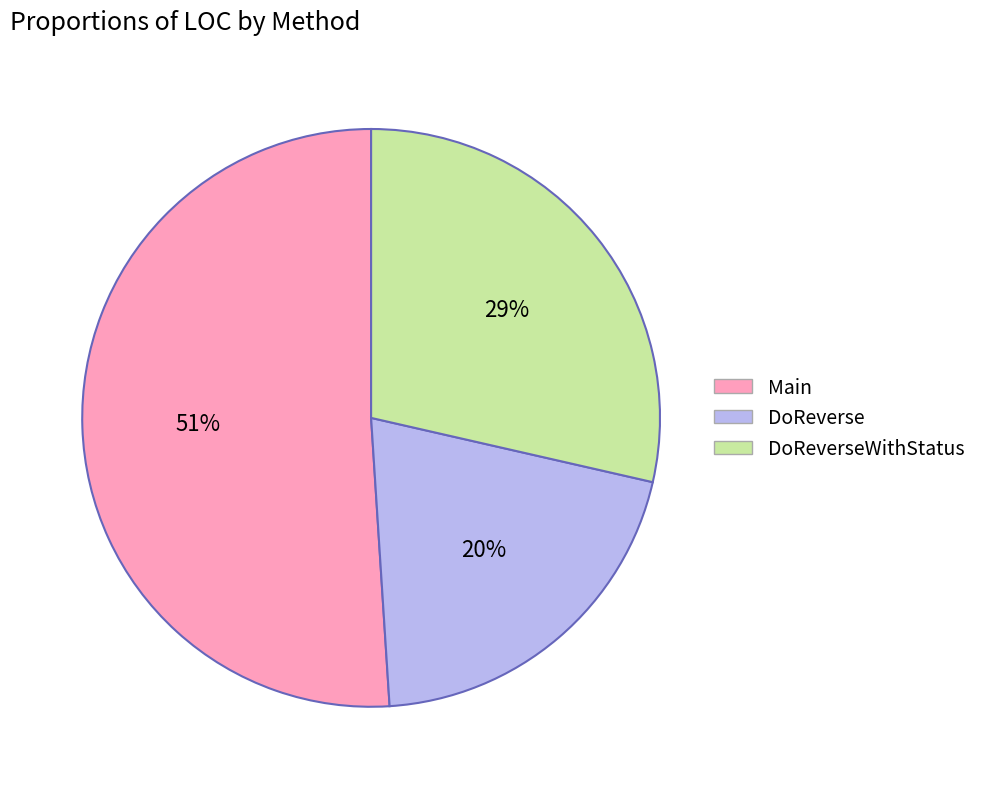

The DoReverse slice represents 11% of the pie. True or false?

False